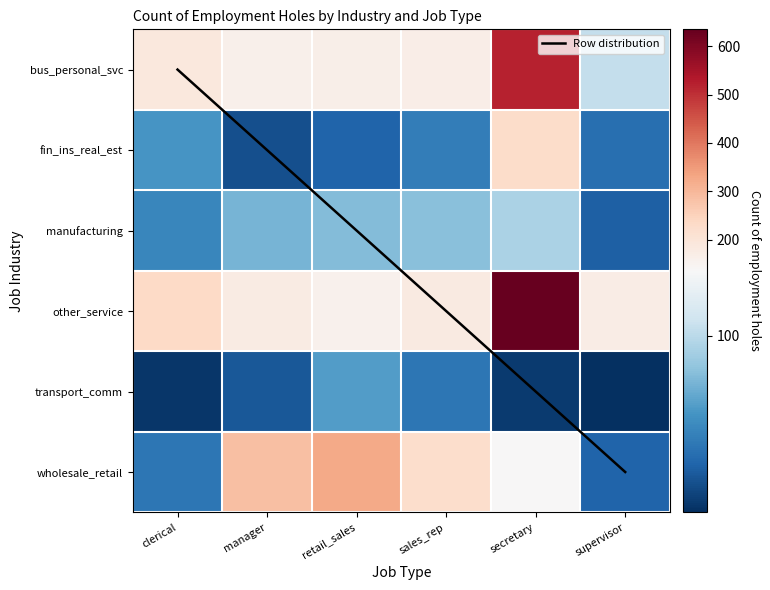

What is the difference between the highest and lowest values at supervisor?

170